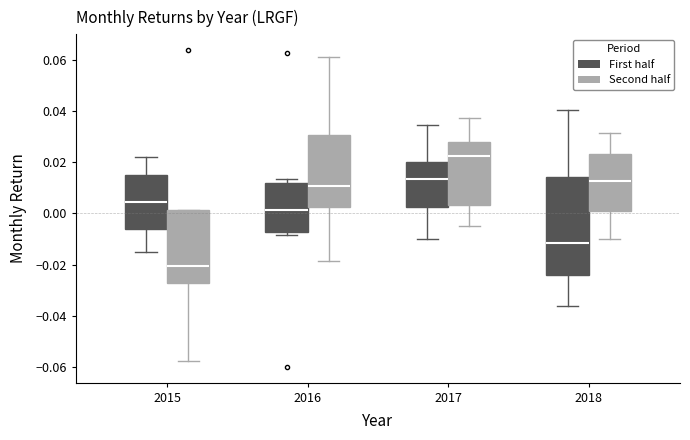

Reading left to right, transcribe this box plot: for each box, give where its median line is, the range the box spans, and where its two whiskers end, as read against the y-axis. The values are not printed on the chart, so give them approximately, as read against the axis.

2015 (First half): median 0.004, box -0.006 to 0.014, whiskers -0.016 to 0.022
2015 (Second half): median -0.020, box -0.028 to 0.002, whiskers -0.058 to 0.002
2016 (First half): median 0.002, box -0.008 to 0.012, whiskers -0.008 (just below the box's lower edge) to 0.014
2016 (Second half): median 0.010, box 0.002 to 0.030, whiskers -0.018 to 0.060
2017 (First half): median 0.014, box 0.002 to 0.020, whiskers -0.010 to 0.034
2017 (Second half): median 0.022, box 0.004 to 0.028, whiskers -0.004 to 0.038
2018 (First half): median -0.012, box -0.024 to 0.014, whiskers -0.036 to 0.040
2018 (Second half): median 0.012, box 0.000 to 0.024, whiskers -0.010 to 0.032